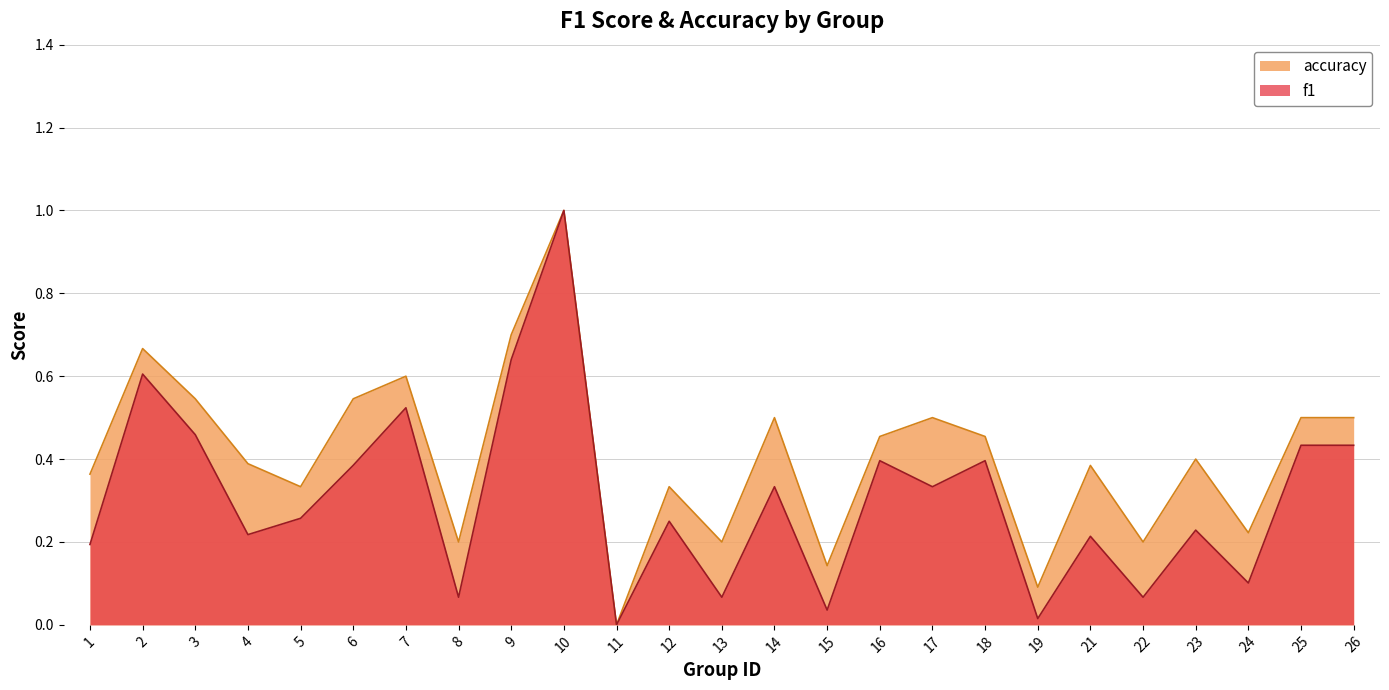

List the series in order of their overall mean, highest first.

accuracy, f1